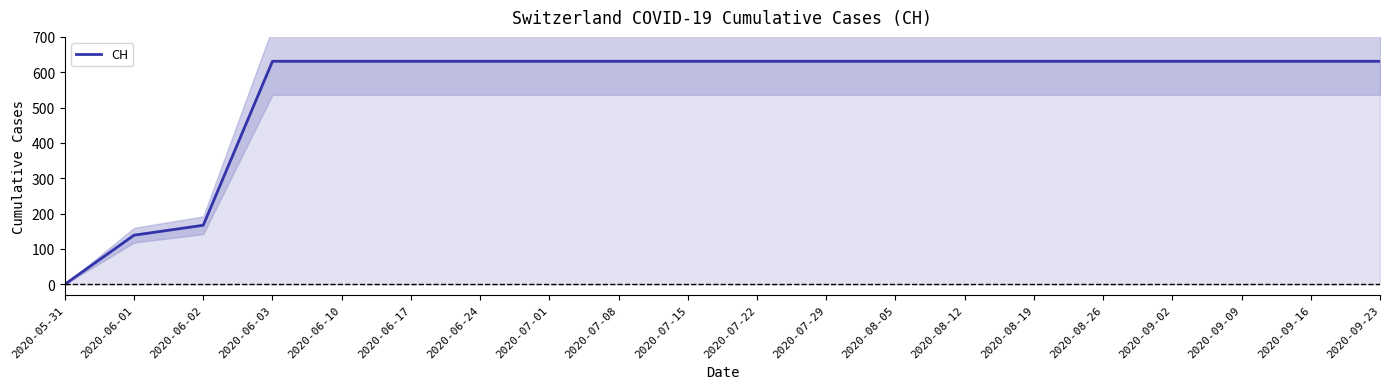

Approximately how many times larger is the value at 2020-08-19 compared to 2020-09-23?

1.0